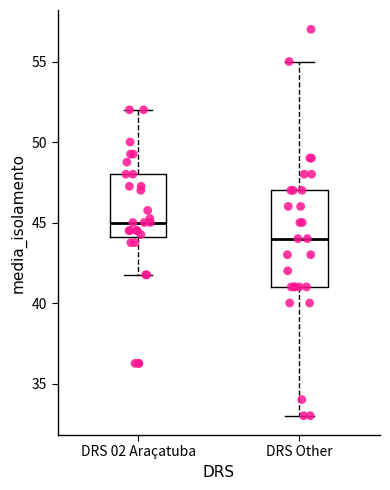

Which box has the lowest median line?

DRS Other